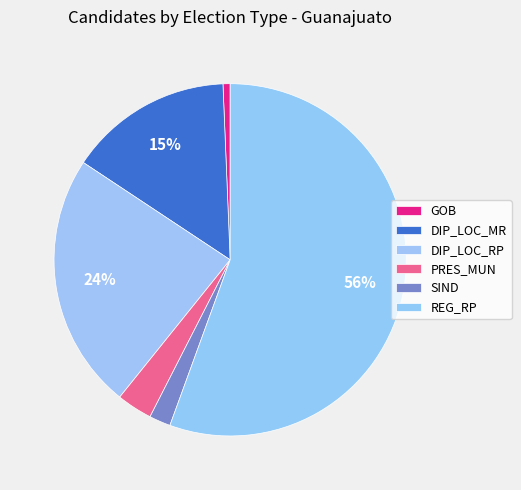

Combined, what portion of the pie is SIND and PRES_MUN?

5.2%